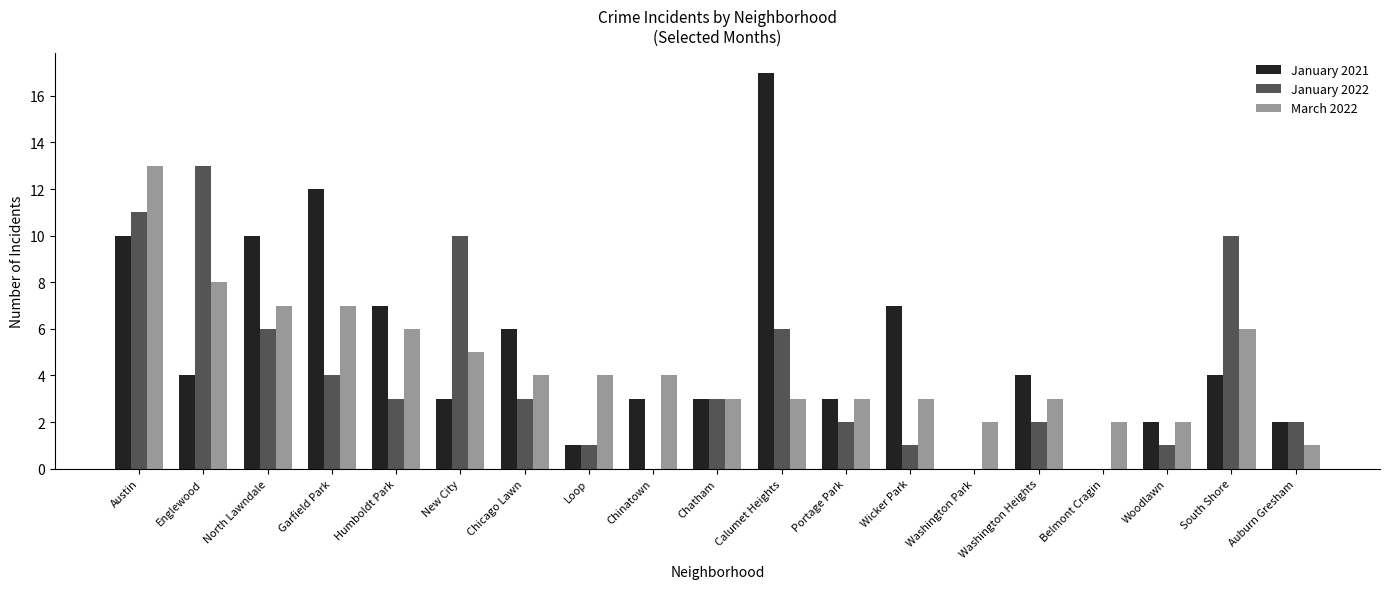

What is the total value across all series at Loop?

6